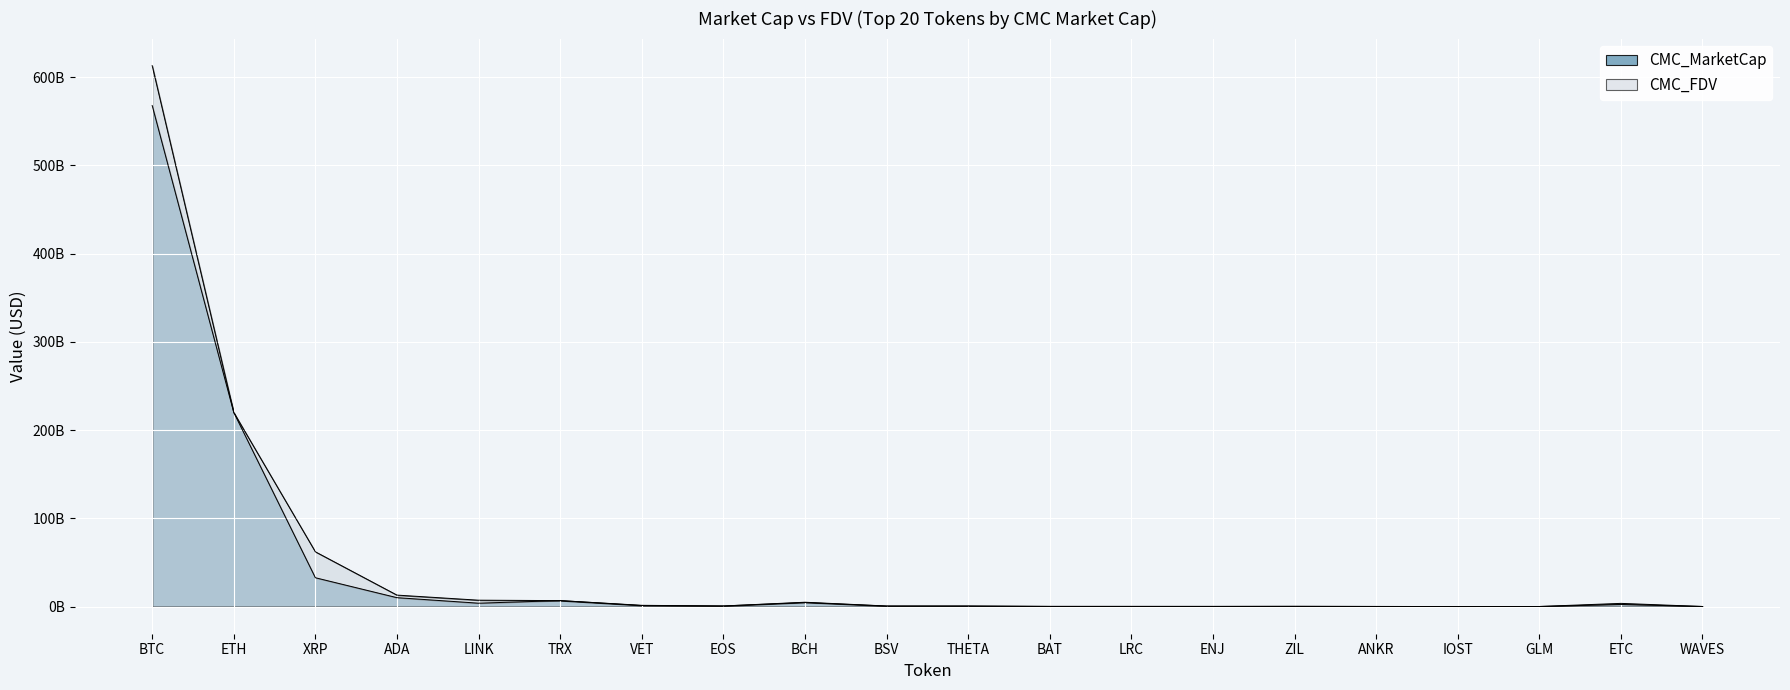

Reading left to right, what are all the values shown in this chart?

CMC_MarketCap: 567881988544.3	220069808387.5	32794604931.5	10207951371.2	3951412763.5	6871550374.8	1280619098.4	790346849.2	4664390670.4	695611651.0	716919221.7	305999663.6	294495669.5	287889389.5	316958044.9	242894822.8	160931872.0	199784994.9	2519481275.2	210948204.2
CMC_FDV: 613105843372.1	220069808387.5	62180138557.8	13114126818.2	7343268872.9	6871551985.2	1527148368.8	790346849.2	5030862017.3	758215849.6	716919221.7	308083936.4	303998413.7	287889389.4	419475990.5	242894822.8	160931872.0	199784994.9	3730726444.8	210948204.2